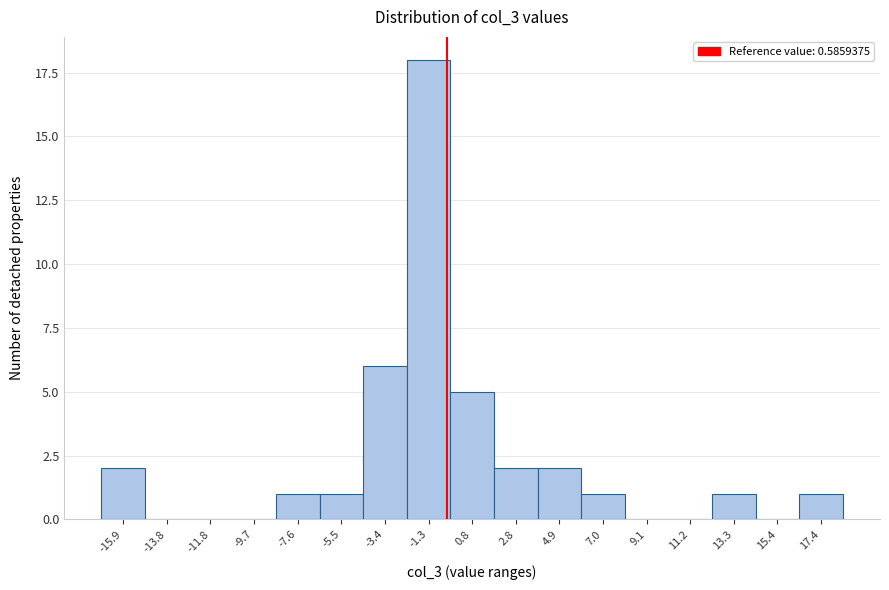

Reading left to right, transcribe all the data shown in this chart.

-15.9=2	-13.8=0	-11.8=0	-9.7=0	-7.6=1	-5.5=1	-3.4=6	-1.3=18	0.8=5	2.8=2	4.9=2	7.0=1	9.1=0	11.2=0	13.3=1	15.4=0	17.4=1